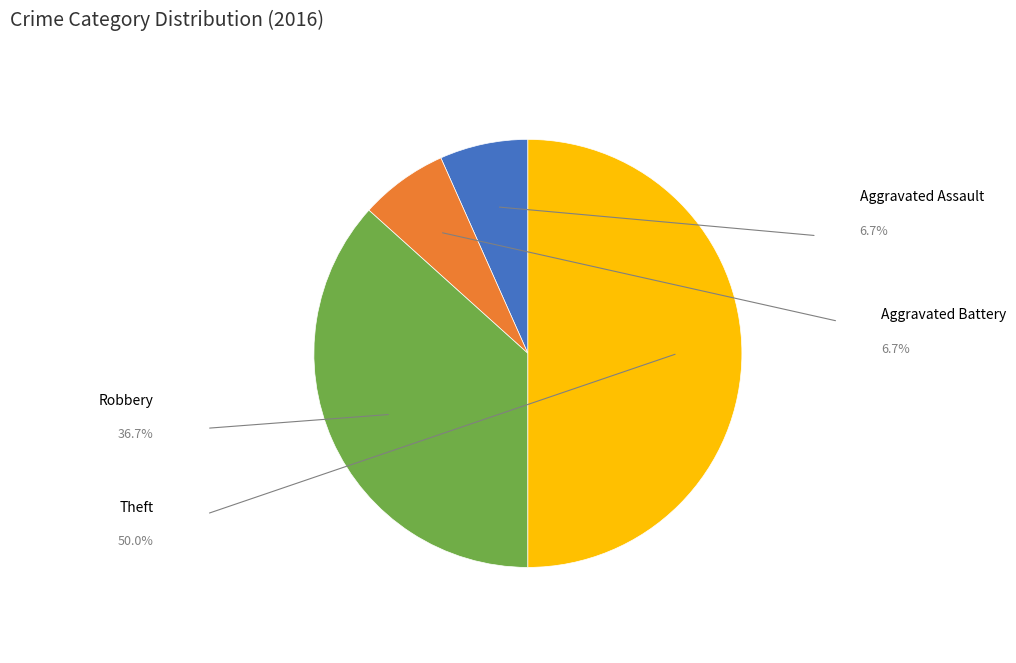

What is the change in value from Aggravated Battery to Theft?

+13